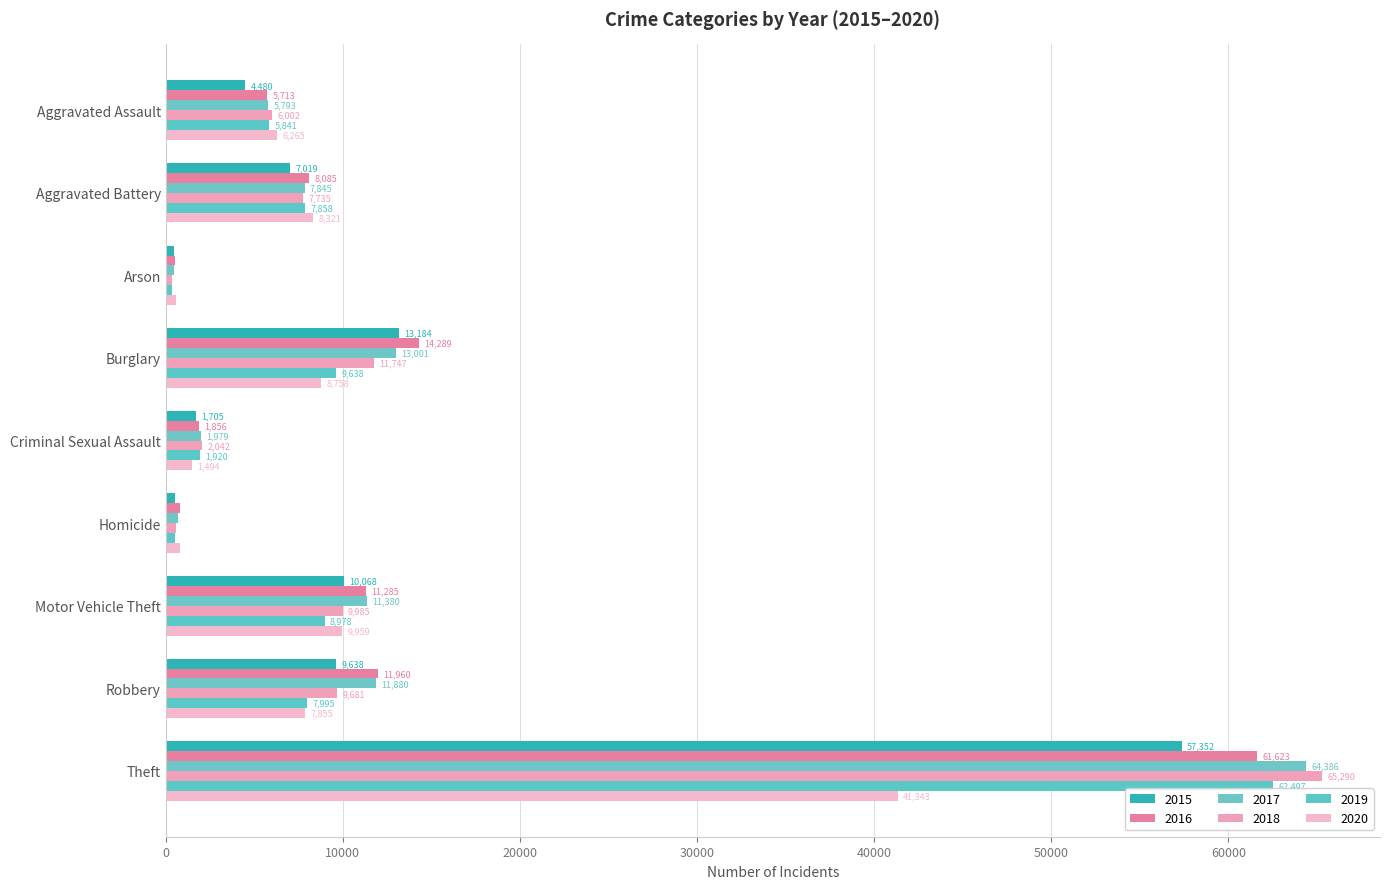

Reading left to right, transcribe all the data shown in this chart.

2015: Aggravated Assault=4480	Aggravated Battery=7019	Arson=448	Burglary=13184	Criminal Sexual Assault=1705	Homicide=496	Motor Vehicle Theft=10068	Robbery=9638	Theft=57352
2016: Aggravated Assault=5713	Aggravated Battery=8085	Arson=515	Burglary=14289	Criminal Sexual Assault=1856	Homicide=786	Motor Vehicle Theft=11285	Robbery=11960	Theft=61623
2017: Aggravated Assault=5793	Aggravated Battery=7845	Arson=444	Burglary=13001	Criminal Sexual Assault=1979	Homicide=672	Motor Vehicle Theft=11380	Robbery=11880	Theft=64386
2018: Aggravated Assault=6002	Aggravated Battery=7735	Arson=373	Burglary=11747	Criminal Sexual Assault=2042	Homicide=588	Motor Vehicle Theft=9985	Robbery=9681	Theft=65290
2019: Aggravated Assault=5841	Aggravated Battery=7858	Arson=376	Burglary=9638	Criminal Sexual Assault=1920	Homicide=499	Motor Vehicle Theft=8978	Robbery=7995	Theft=62497
2020: Aggravated Assault=6265	Aggravated Battery=8321	Arson=588	Burglary=8758	Criminal Sexual Assault=1494	Homicide=787	Motor Vehicle Theft=9959	Robbery=7855	Theft=41343